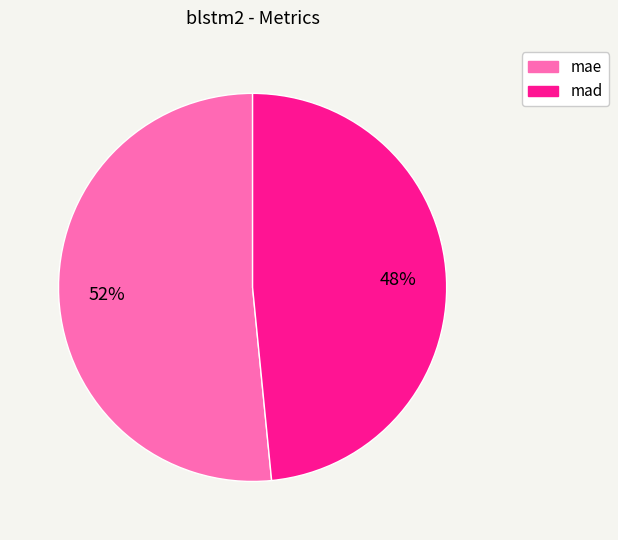

True or false: mad accounts for 58% of the total.

False